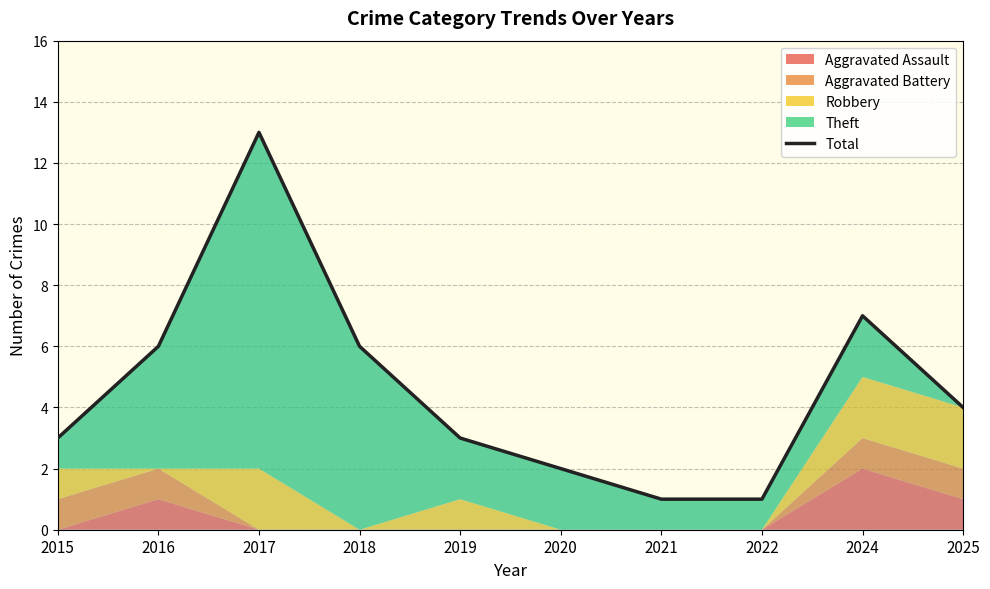

What is the sum of all values?

46